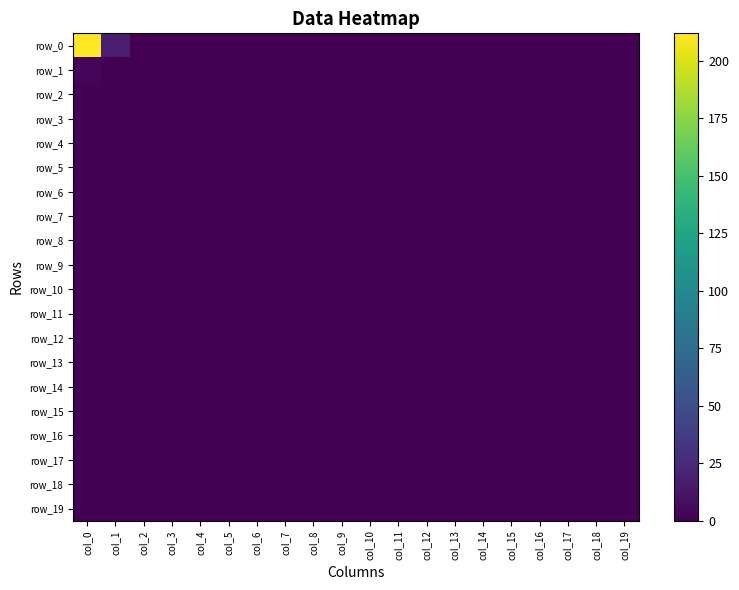

What is the total value across all series at col_0?

221